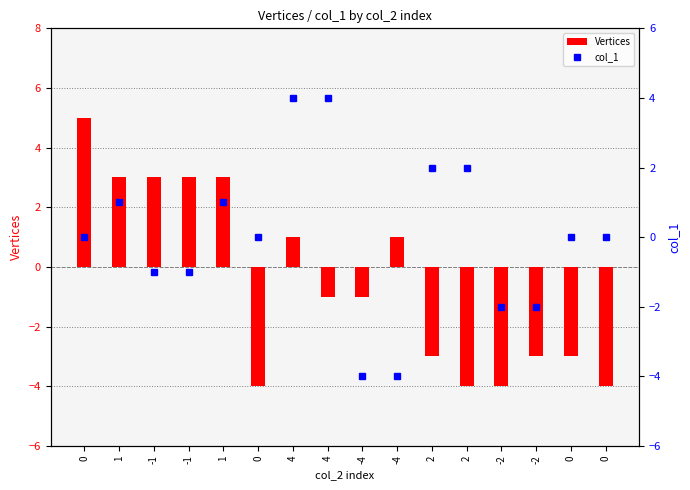

What is the maximum value for Vertices?

5